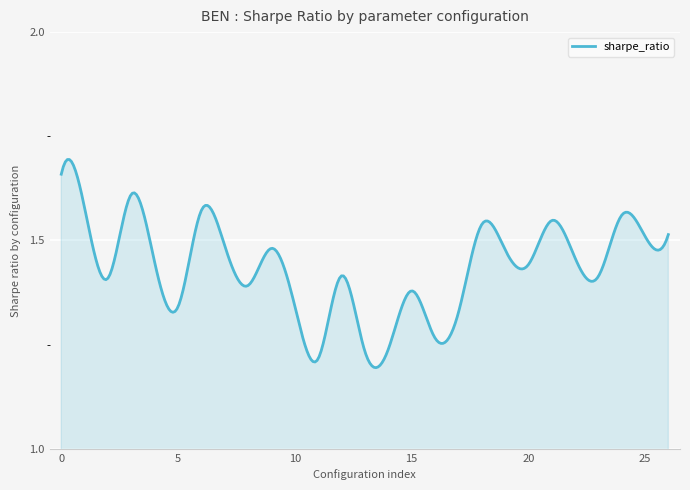

Reading left to right, extract all data points from this chart.

1.7	1.6	1.4	1.6	1.4	1.3	1.6	1.5	1.4	1.5	1.3	1.2	1.4	1.2	1.2	1.4	1.3	1.3	1.5	1.5	1.4	1.5	1.5	1.4	1.6	1.5	1.5